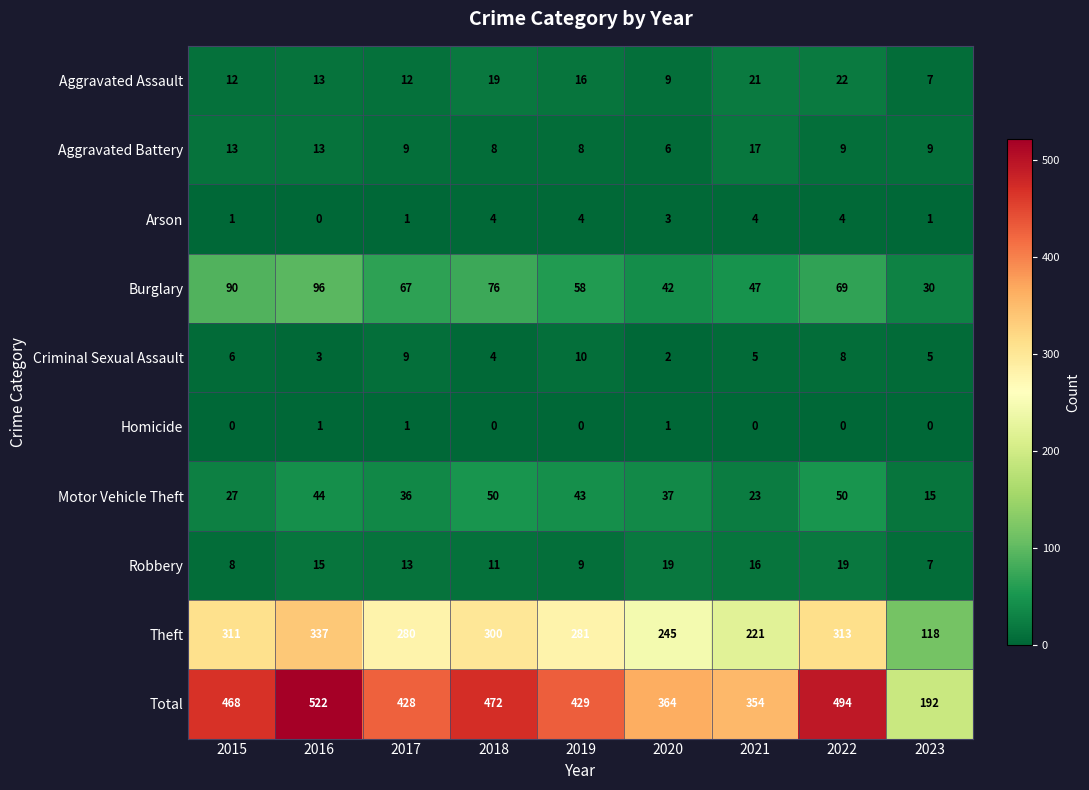

Which category has the highest value across all series?

2016